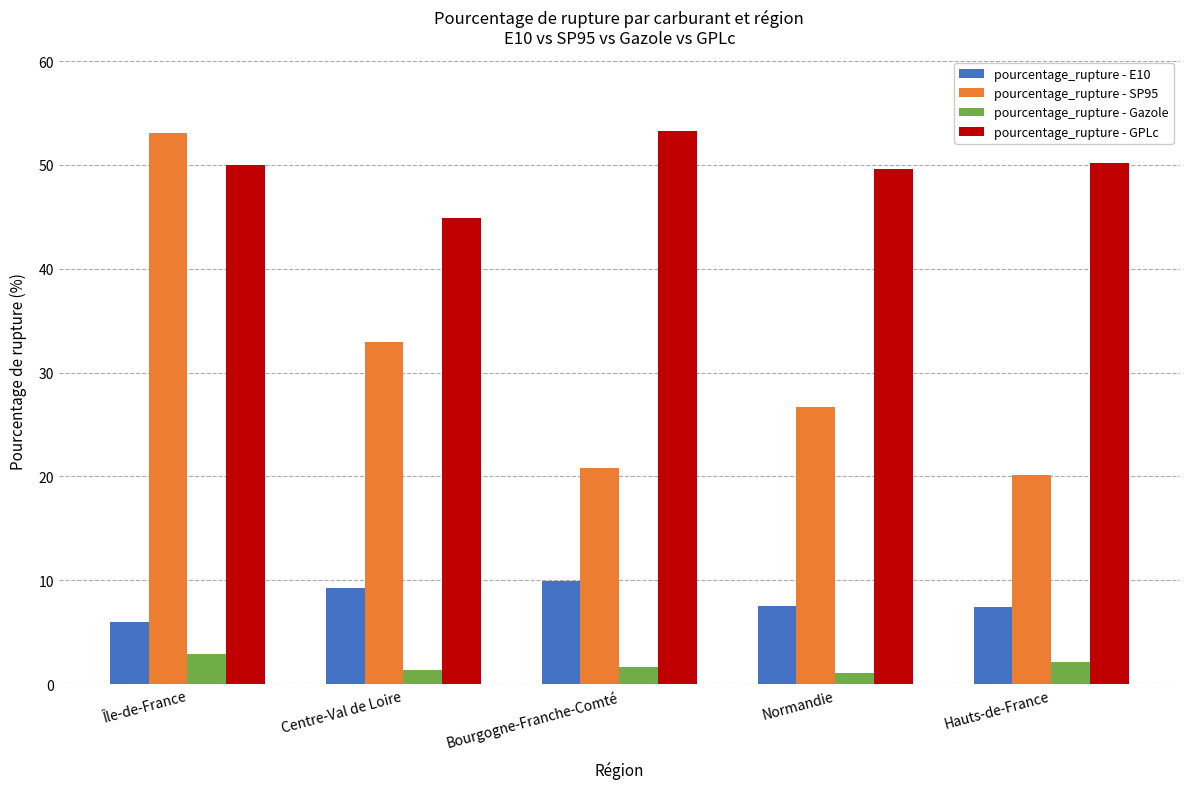

Where is pourcentage_rupture - SP95 nearest to the value 36?

Centre-Val de Loire